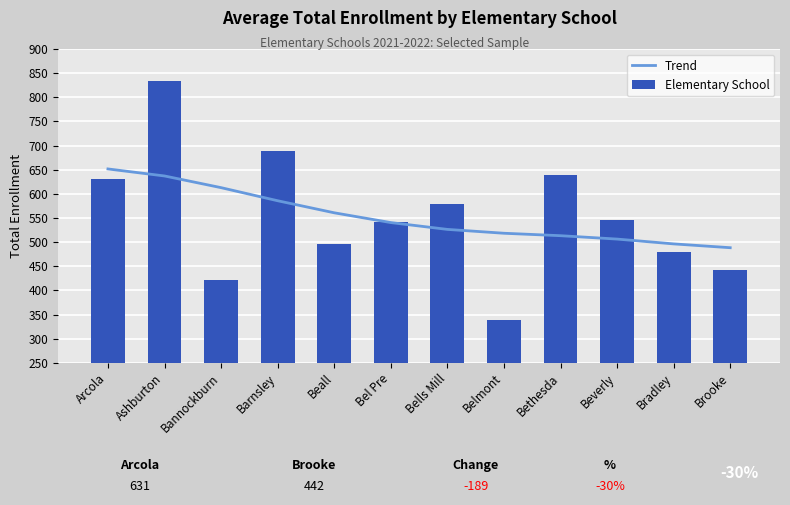

What are all the series names shown in the legend?

Trend, Elementary School